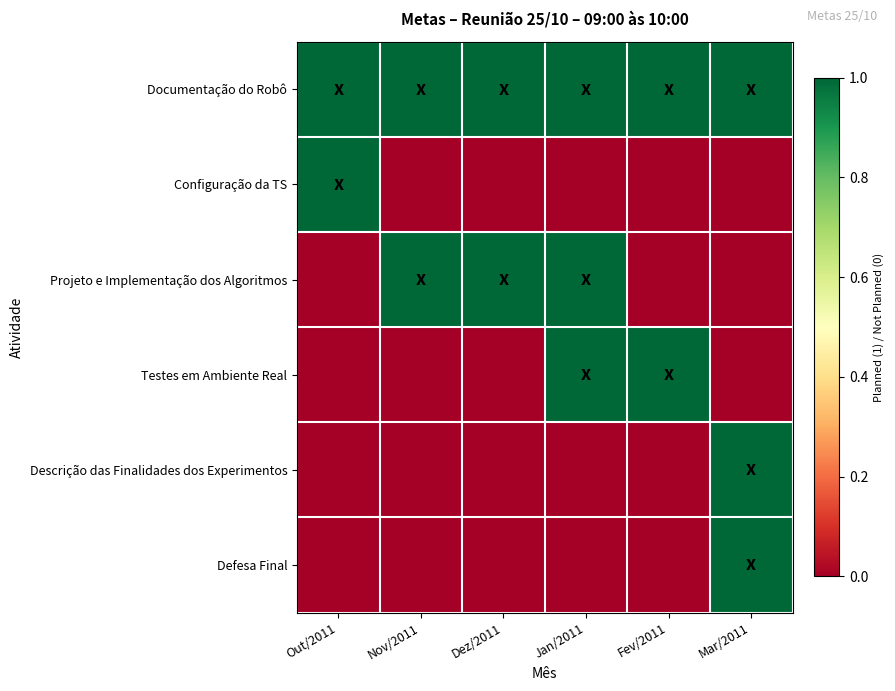

Reading left to right, transcribe all the data shown in this chart.

Documentação do Robô: Out/2011=1	Nov/2011=1	Dez/2011=1	Jan/2011=1	Fev/2011=1	Mar/2011=1
Configuração da TS: Out/2011=1	Nov/2011=0	Dez/2011=0	Jan/2011=0	Fev/2011=0	Mar/2011=0
Projeto e Implementação dos Algoritmos: Out/2011=0	Nov/2011=1	Dez/2011=1	Jan/2011=1	Fev/2011=0	Mar/2011=0
Testes em Ambiente Real: Out/2011=0	Nov/2011=0	Dez/2011=0	Jan/2011=1	Fev/2011=1	Mar/2011=0
Descrição das Finalidades dos Experimentos: Out/2011=0	Nov/2011=0	Dez/2011=0	Jan/2011=0	Fev/2011=0	Mar/2011=1
Defesa Final: Out/2011=0	Nov/2011=0	Dez/2011=0	Jan/2011=0	Fev/2011=0	Mar/2011=1